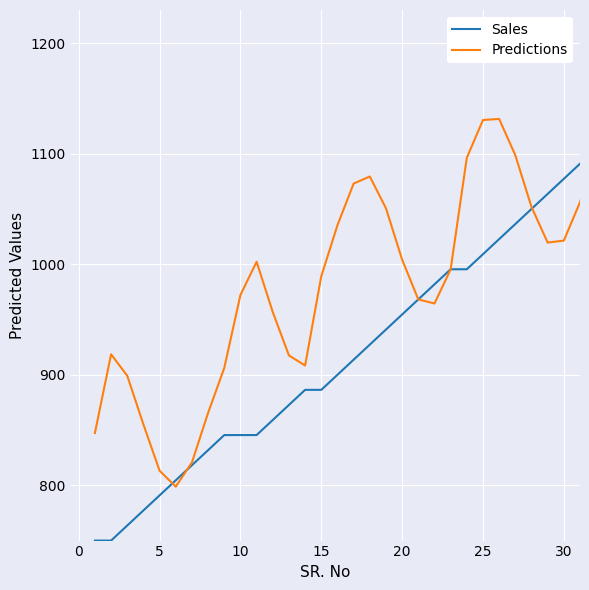

What is the lowest value of the Predictions series?

798.8